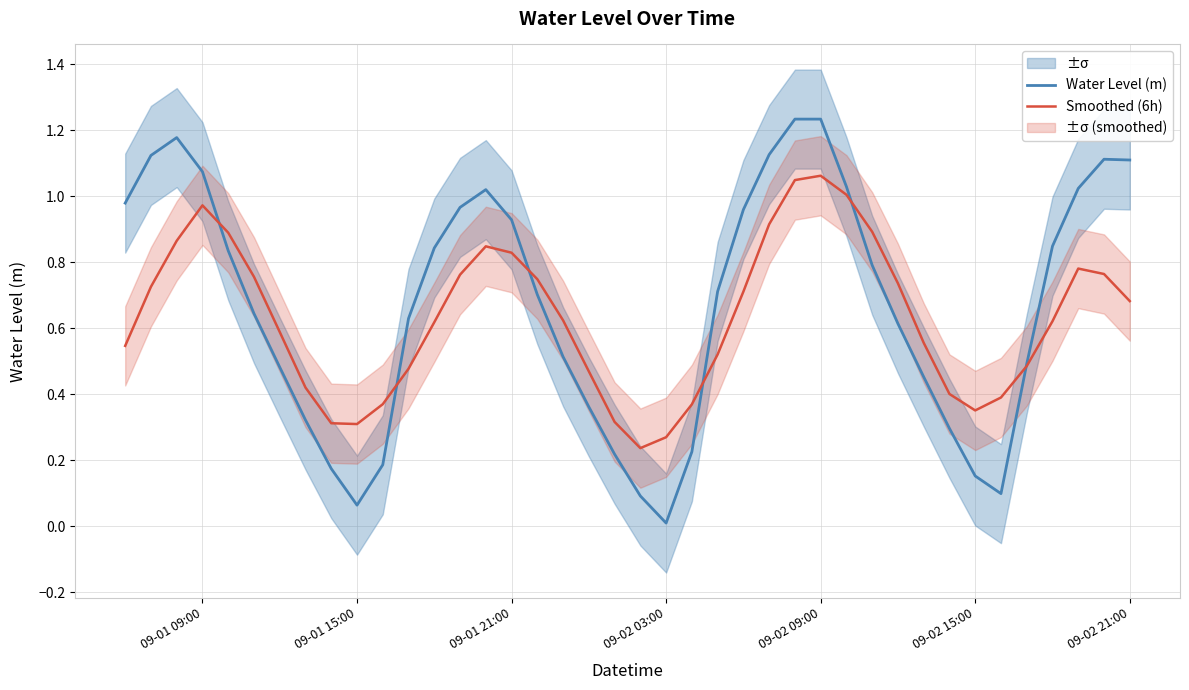

How many categories are shown in the chart?

40